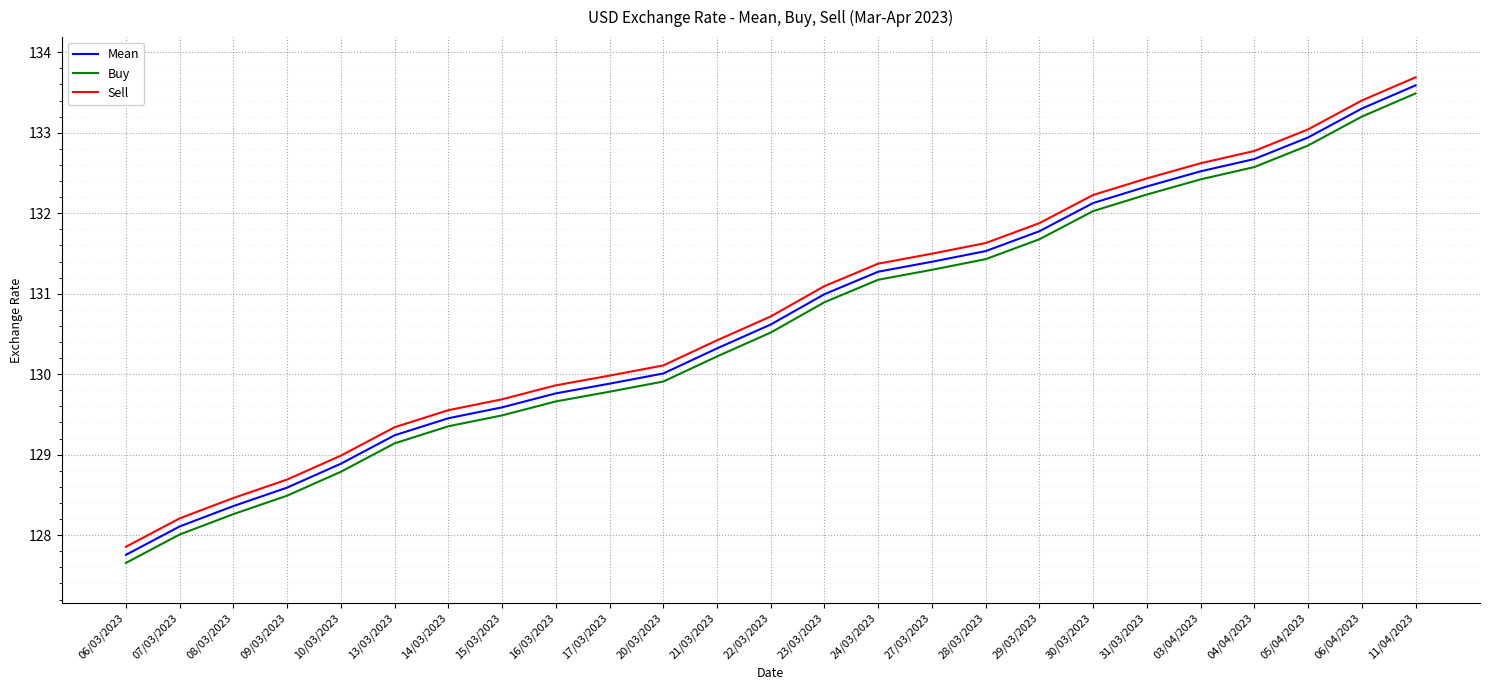

Reading left to right, list all the values displayed in this chart.

Mean: 06/03/2023=127.8	07/03/2023=128.1	08/03/2023=128.4	09/03/2023=128.6	10/03/2023=128.9	13/03/2023=129.2	14/03/2023=129.5	15/03/2023=129.6	16/03/2023=129.8	17/03/2023=129.9	20/03/2023=130.0	21/03/2023=130.3	22/03/2023=130.6	23/03/2023=131.0	24/03/2023=131.3	27/03/2023=131.4	28/03/2023=131.5	29/03/2023=131.8	30/03/2023=132.1	31/03/2023=132.3	03/04/2023=132.5	04/04/2023=132.7	05/04/2023=132.9	06/04/2023=133.3	11/04/2023=133.6
Buy: 06/03/2023=127.7	07/03/2023=128.0	08/03/2023=128.3	09/03/2023=128.5	10/03/2023=128.8	13/03/2023=129.1	14/03/2023=129.4	15/03/2023=129.5	16/03/2023=129.7	17/03/2023=129.8	20/03/2023=129.9	21/03/2023=130.2	22/03/2023=130.5	23/03/2023=130.9	24/03/2023=131.2	27/03/2023=131.3	28/03/2023=131.4	29/03/2023=131.7	30/03/2023=132.0	31/03/2023=132.2	03/04/2023=132.4	04/04/2023=132.6	05/04/2023=132.8	06/04/2023=133.2	11/04/2023=133.5
Sell: 06/03/2023=127.9	07/03/2023=128.2	08/03/2023=128.5	09/03/2023=128.7	10/03/2023=129.0	13/03/2023=129.3	14/03/2023=129.6	15/03/2023=129.7	16/03/2023=129.9	17/03/2023=130.0	20/03/2023=130.1	21/03/2023=130.4	22/03/2023=130.7	23/03/2023=131.1	24/03/2023=131.4	27/03/2023=131.5	28/03/2023=131.6	29/03/2023=131.9	30/03/2023=132.2	31/03/2023=132.4	03/04/2023=132.6	04/04/2023=132.8	05/04/2023=133.0	06/04/2023=133.4	11/04/2023=133.7